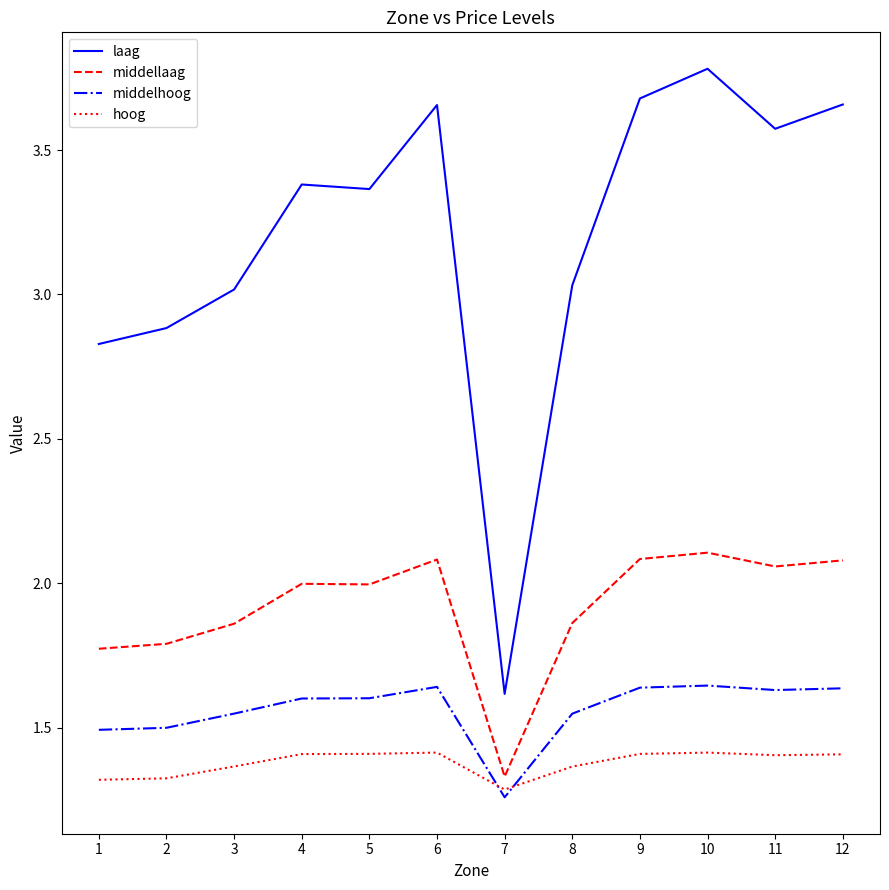

Which series has the largest range (max minus min)?

laag